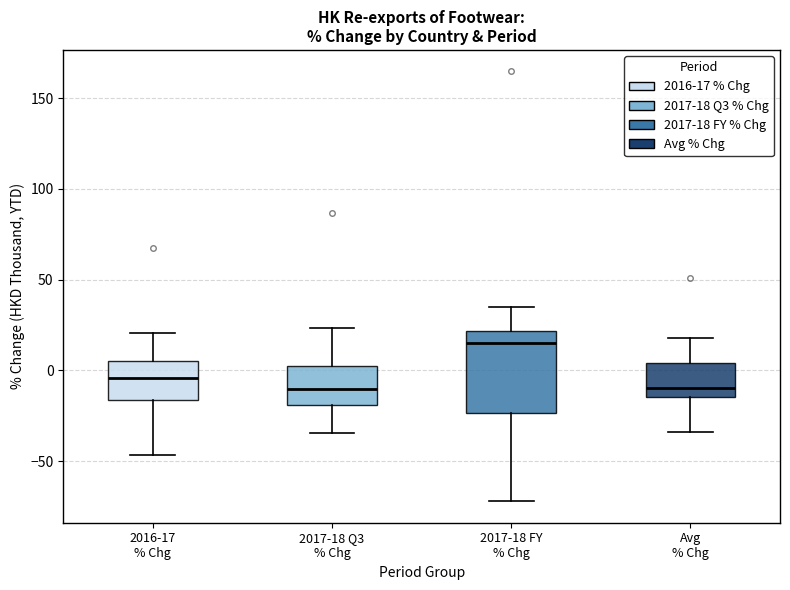

Reading left to right, transcribe this box plot: for each box, give where its median line is, the range the box spans, and where its two whiskers end, as read against the y-axis. The values are not printed on the chart, so give them approximately, as read against the axis.

2016-17 % Chg: median -5, box -15 to 5, whiskers -45 to 20
2017-18 Q3 % Chg: median -10, box -20 to 0, whiskers -35 to 25
2017-18 FY % Chg: median 15, box -25 to 20, whiskers -70 to 35
Avg % Chg: median -10, box -15 to 5, whiskers -35 to 20